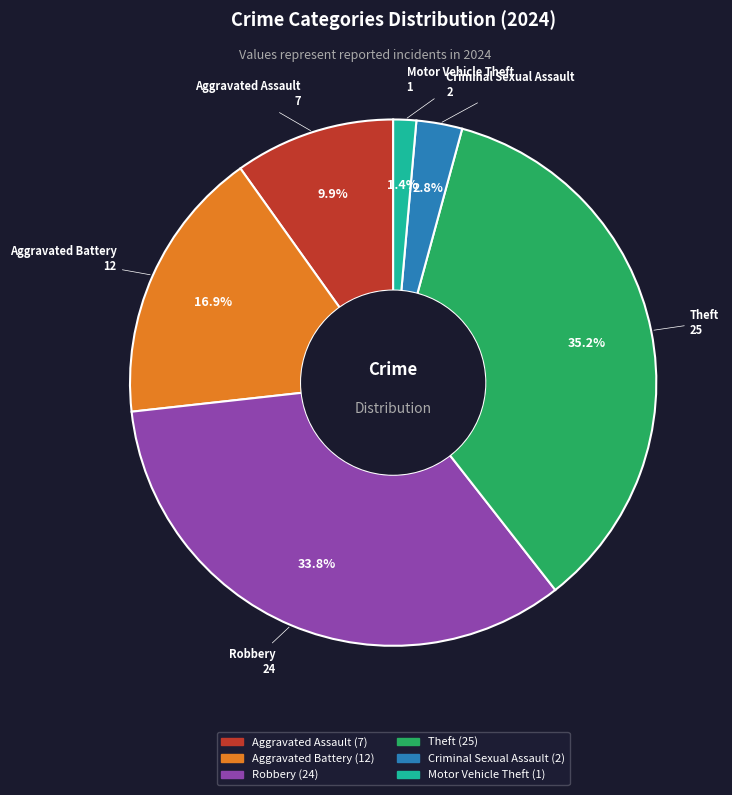

Is there any slice that represents more than half of the pie?

No